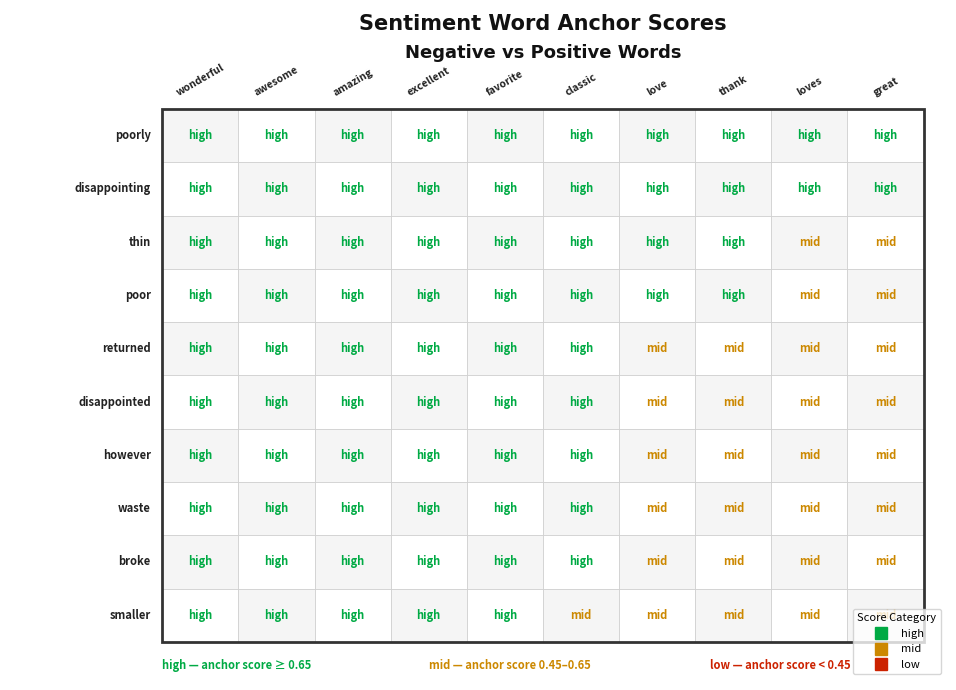

What is the difference between the maximum and minimum values in the disappointing series?

0.3